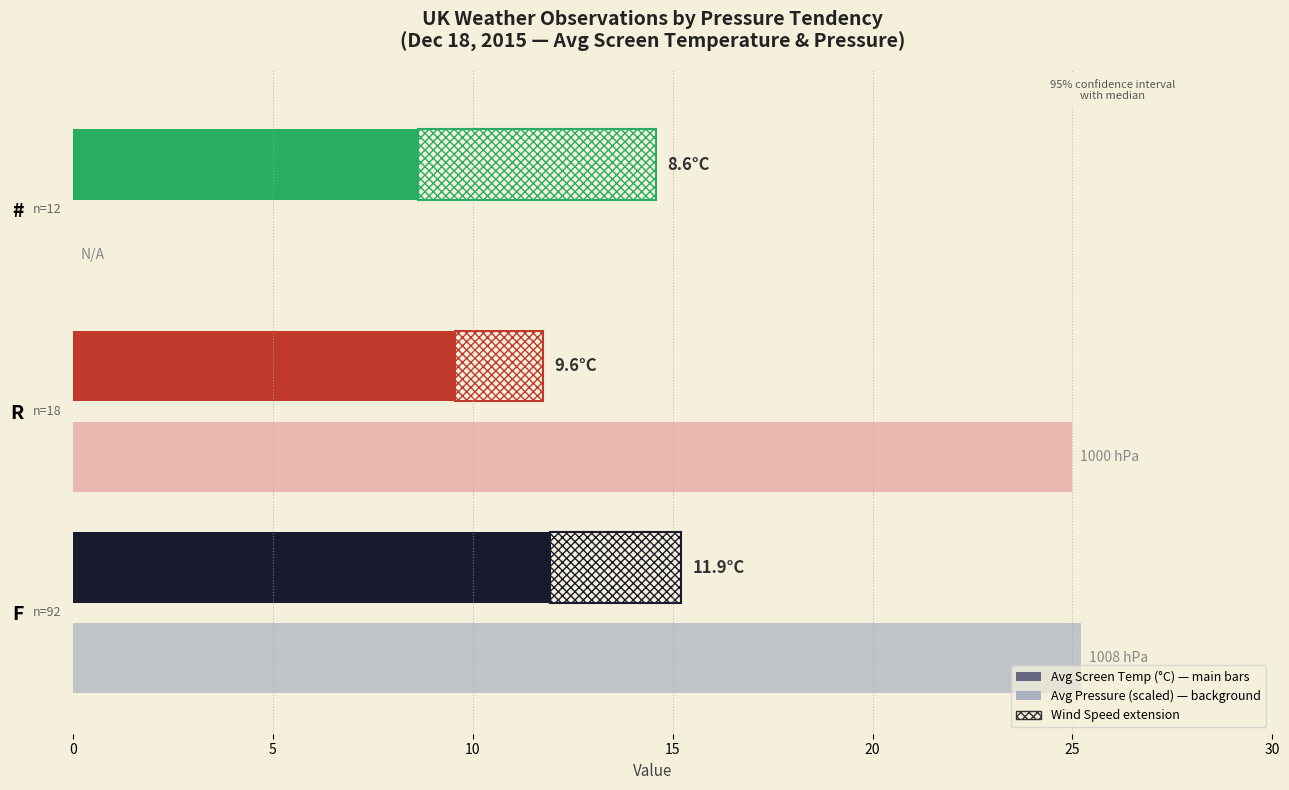

The Avg Pressure (scaled) series shows 14.6 at #. True or false?

False